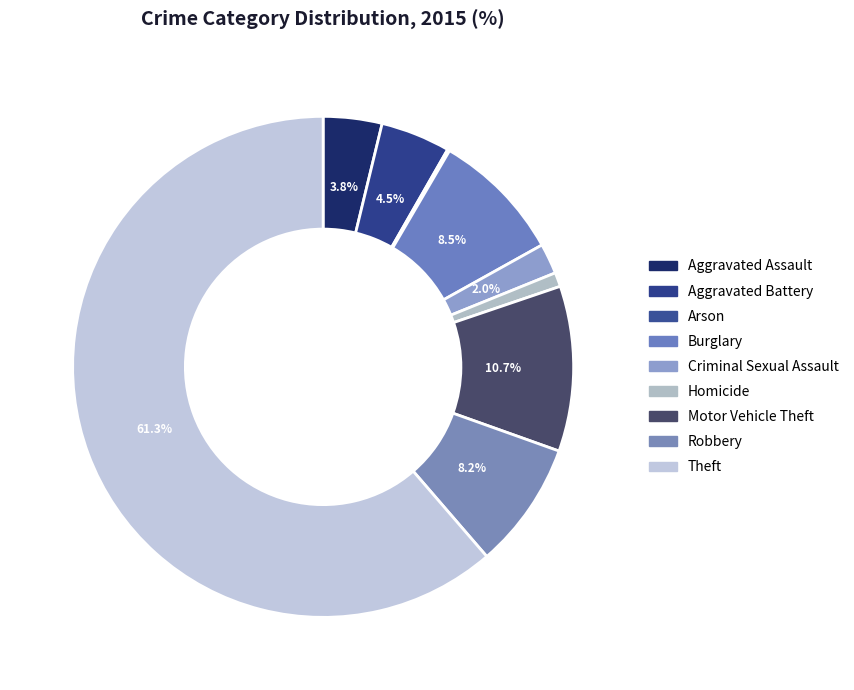

Is Theft the majority of the pie?

Yes